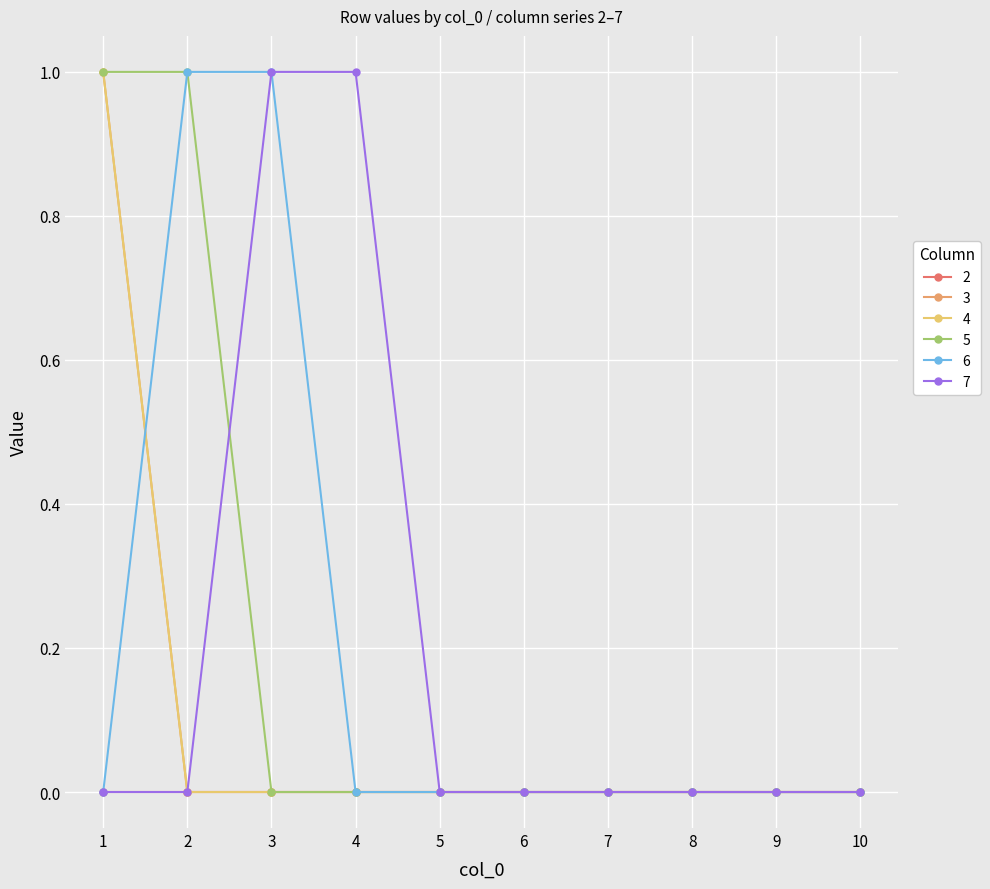

Which category has the highest value across all series?

1